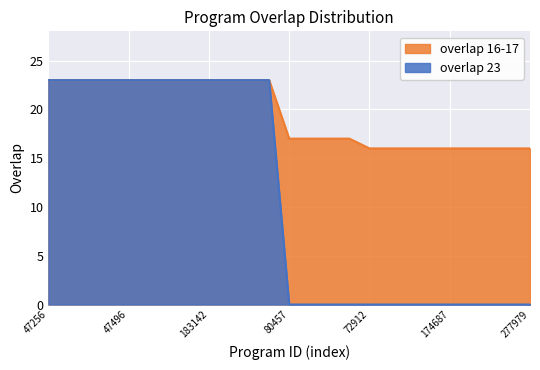

Reading left to right, extract all data points from this chart.

23	23	23	23	23	23	23	23	23	23	23	23	17	17	17	17	16	16	16	16	16	16	16	16	16